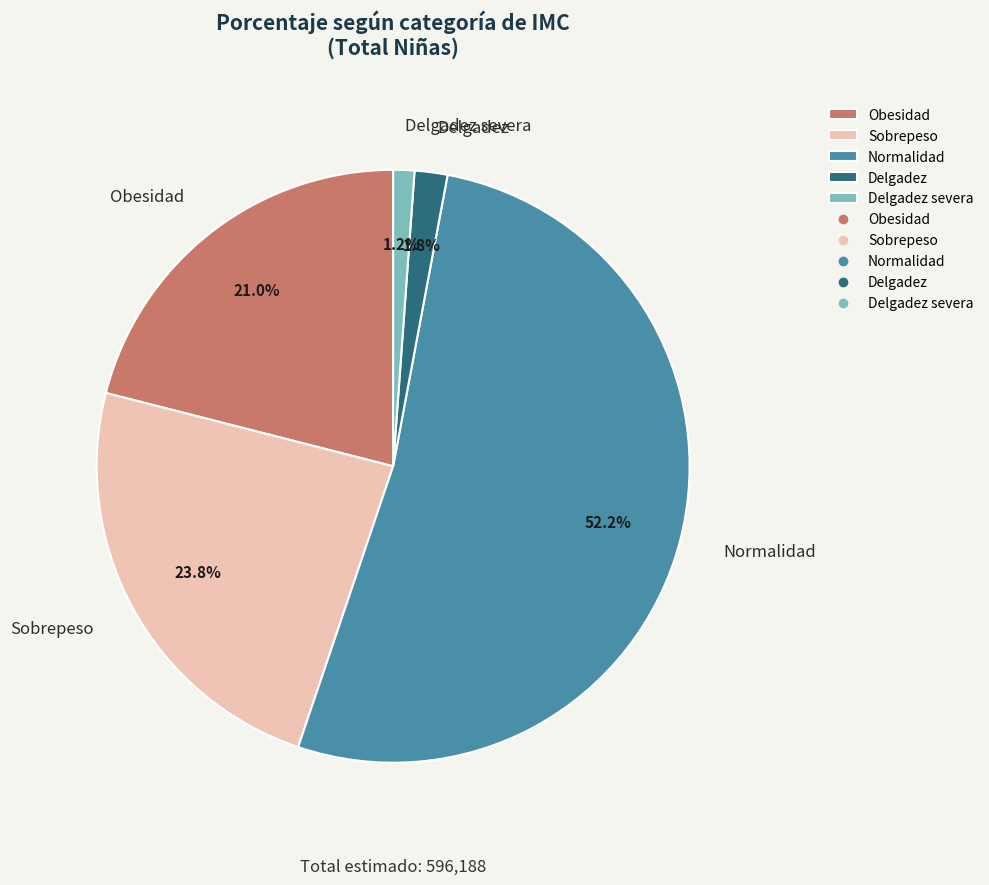

Is it true that Normalidad is 47% of the pie?

False